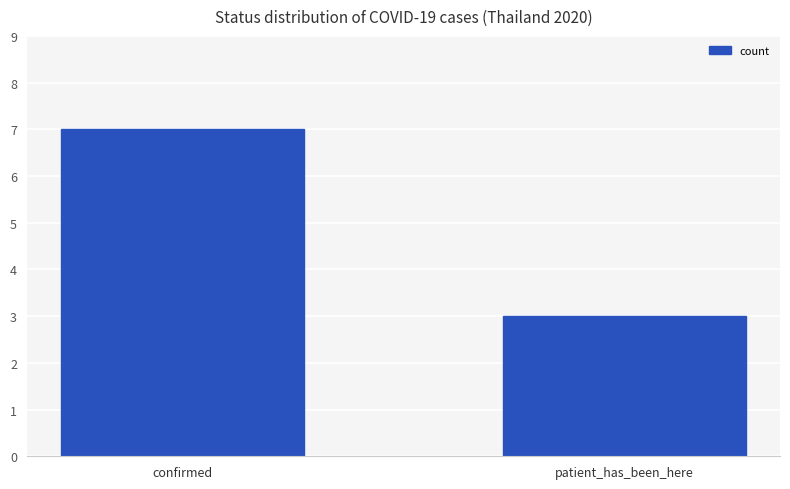

What is the minimum value shown in the chart?

3